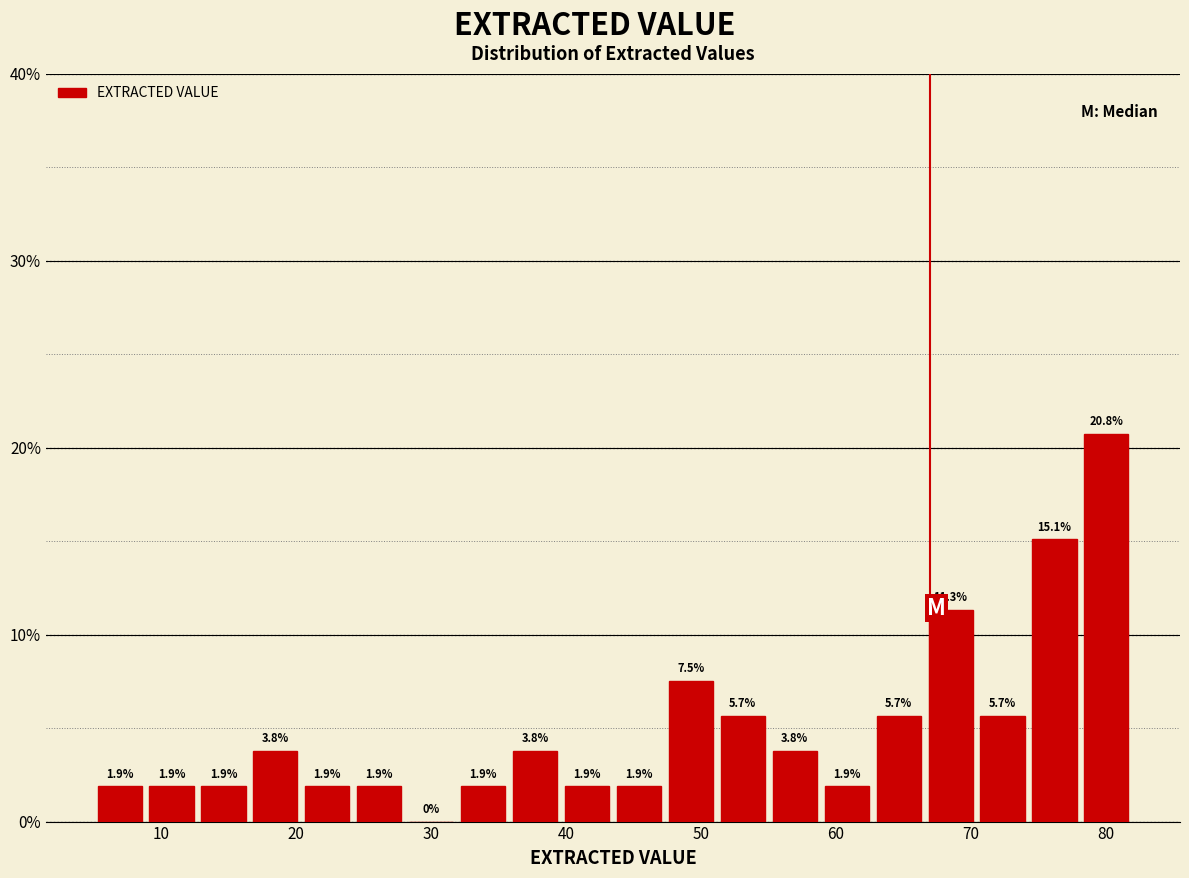

Read against the x-axis, roughly where is the centre of the tallest bar?

80